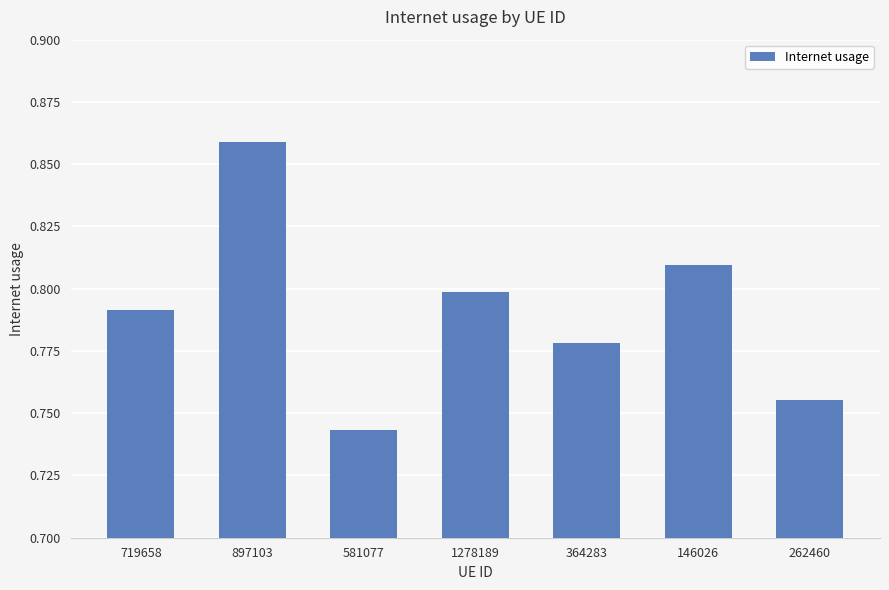

What position from the left is 719658?

1